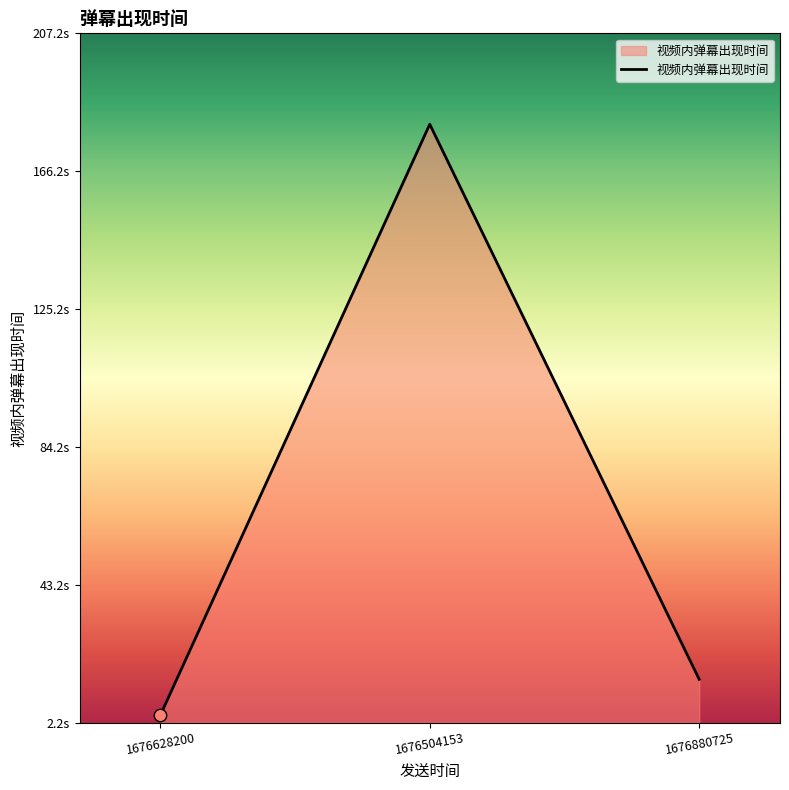

What is the change in value from 1676504153 to 1676880725?

-165.0